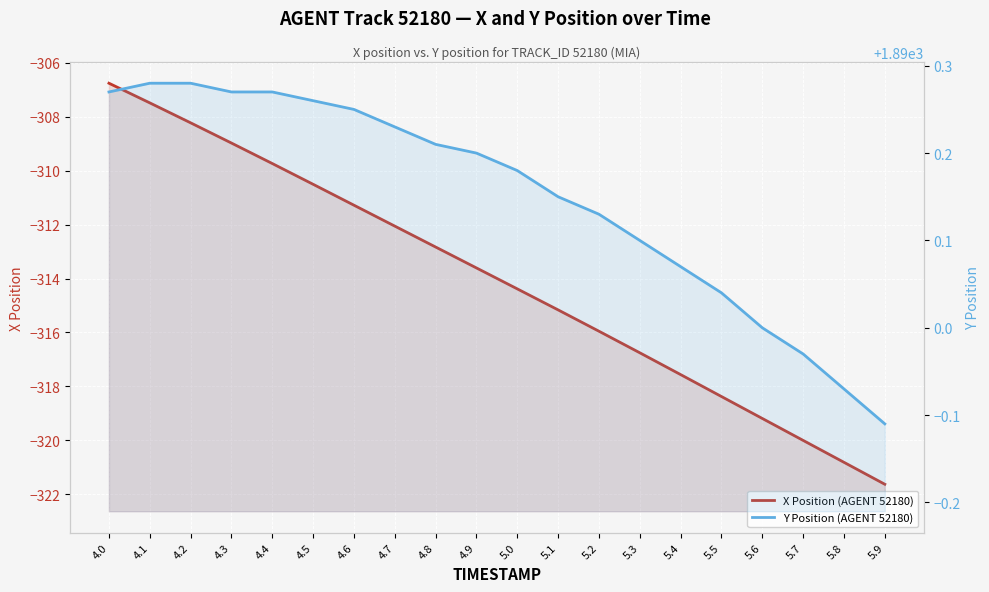

At 4.6, list the series in order from smallest to largest.

X Position (AGENT 52180), Y Position (AGENT 52180)